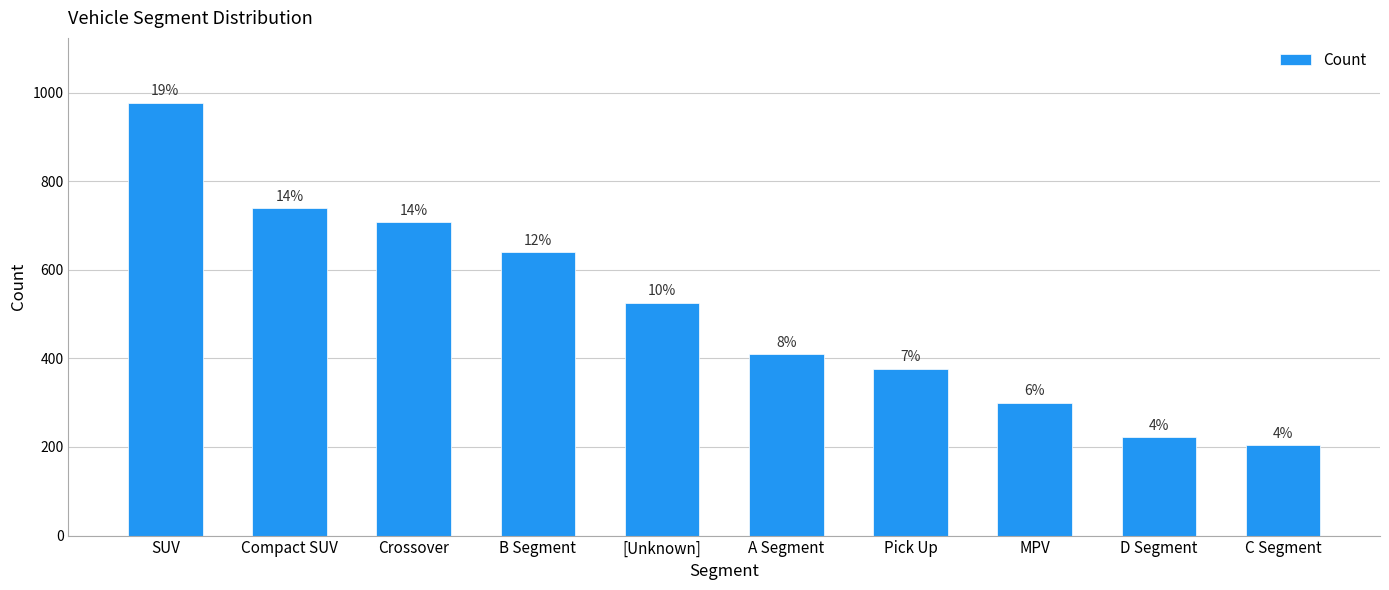

Which label corresponds to the largest value in the chart?

SUV